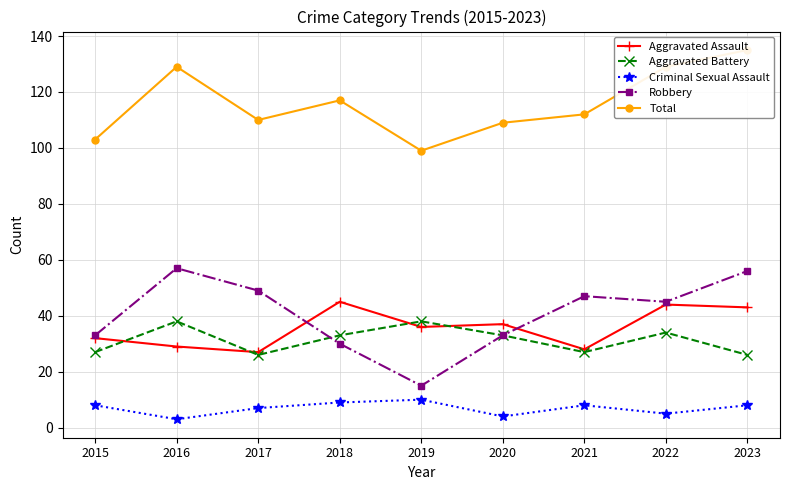

Reading left to right, list all the values displayed in this chart.

Aggravated Assault: 32	29	27	45	36	37	28	44	43
Aggravated Battery: 27	38	26	33	38	33	27	34	26
Criminal Sexual Assault: 8	3	7	9	10	4	8	5	8
Robbery: 33	57	49	30	15	33	47	45	56
Total: 103	129	110	117	99	109	112	129	135